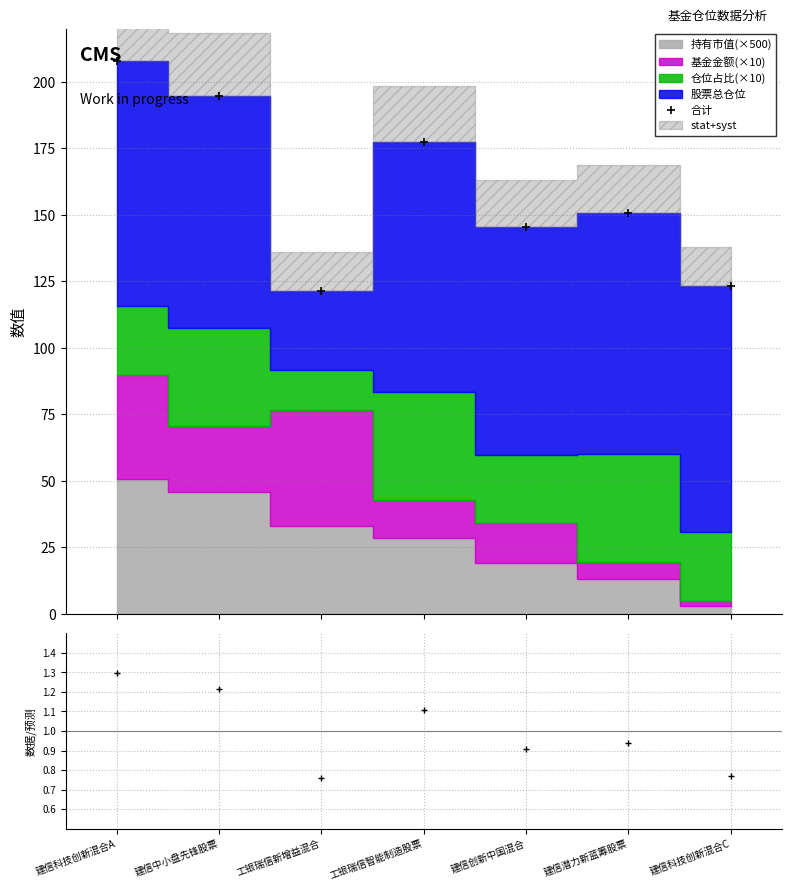

Does the chart have visible grid lines?

Yes